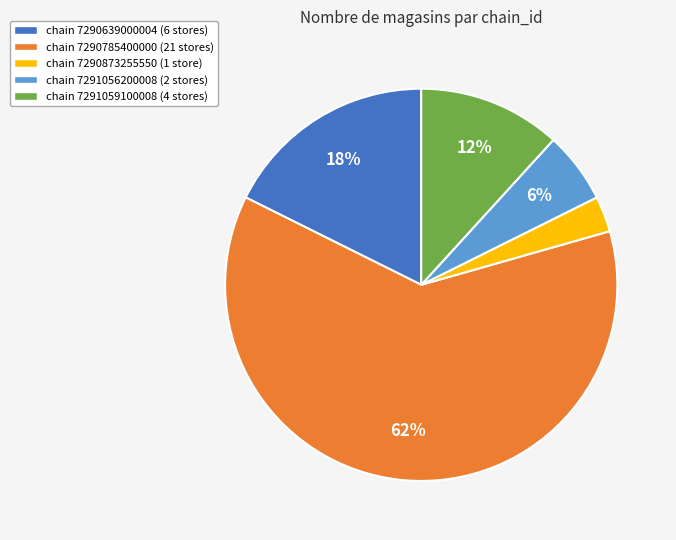

What is the smallest slice in the pie chart?

chain 7290873255550 (1 store)